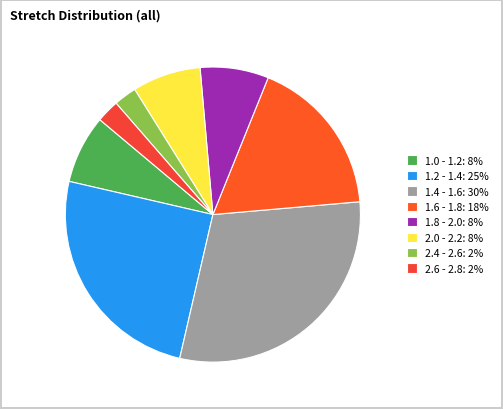

How many slices are in this pie chart?

8